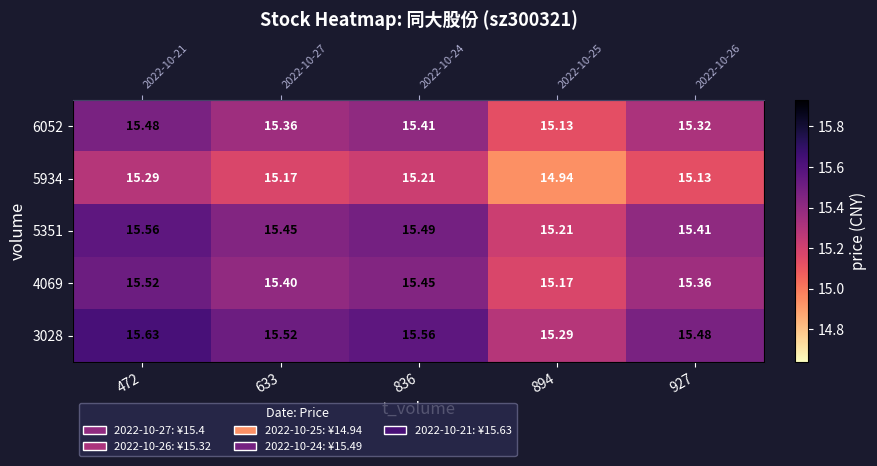

What is the difference between the 5351 values at 927 and 894?

0.2